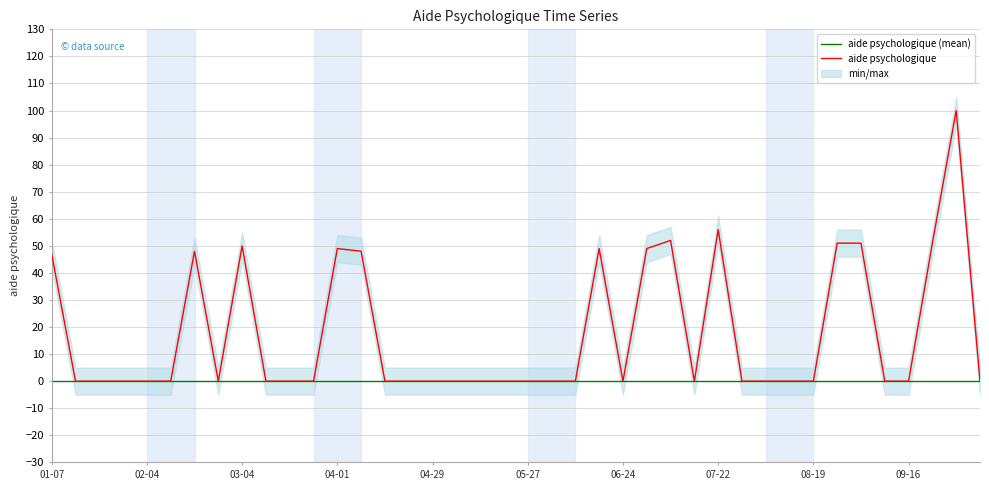

The aide psychologique series shows 0 at 08-19. True or false?

True